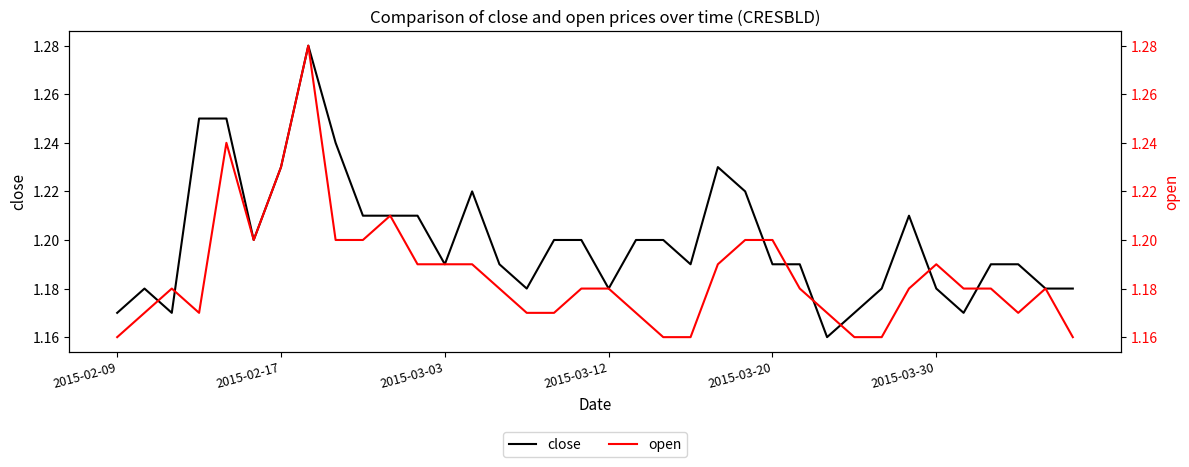

How many open values are between 1 and 2?

36